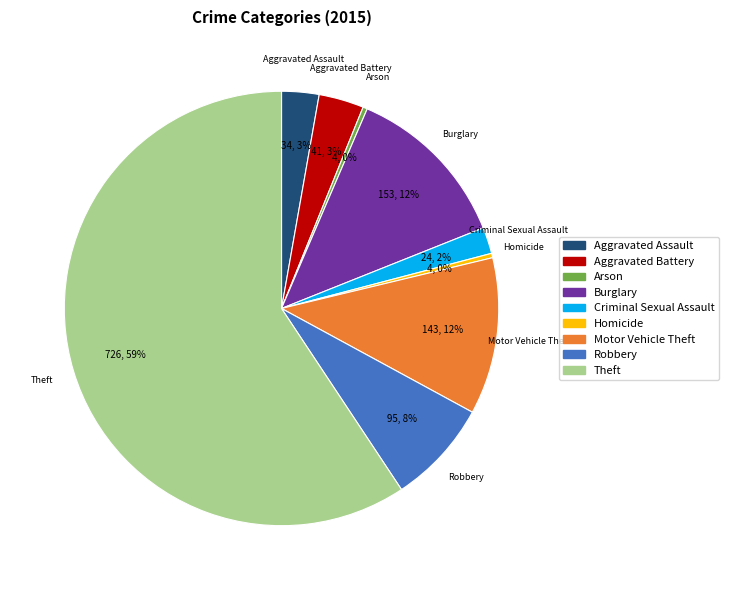

What percentage is the Criminal Sexual Assault slice, to the nearest percent?

2%